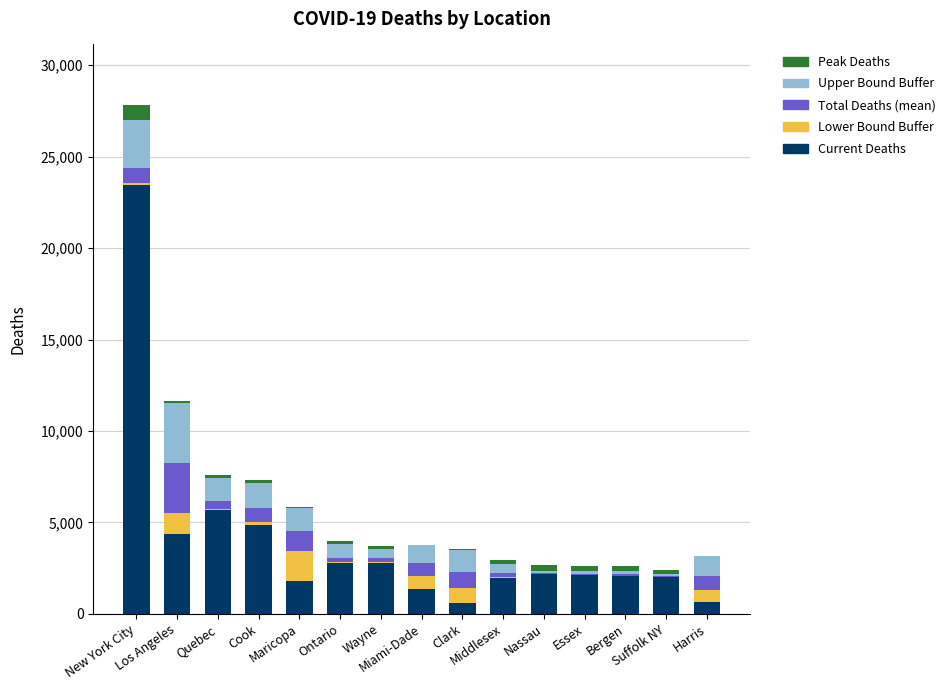

What is the total value across all series at Wayne?

3713